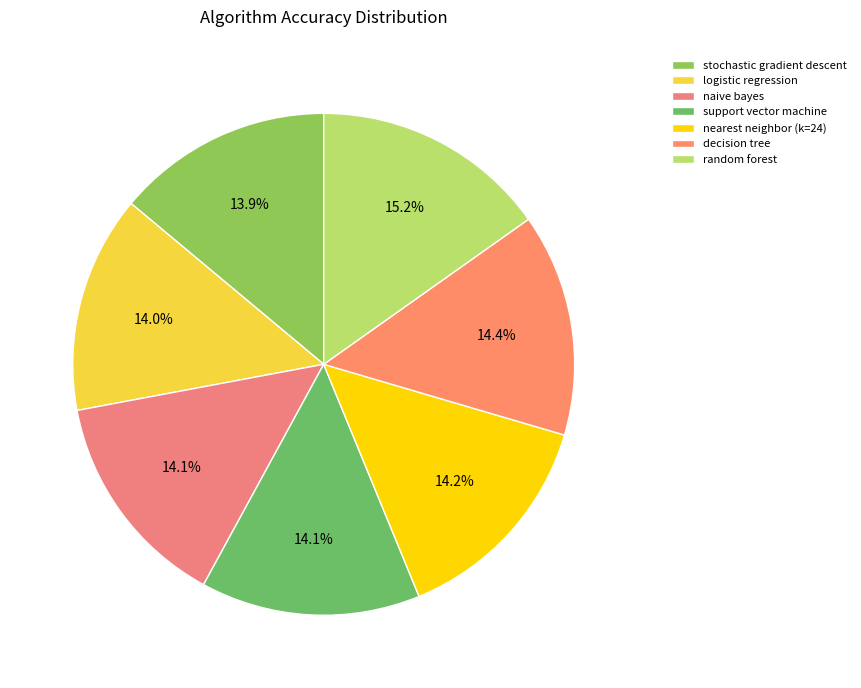

Combined, what portion of the pie is support vector machine and stochastic gradient descent?

28.1%